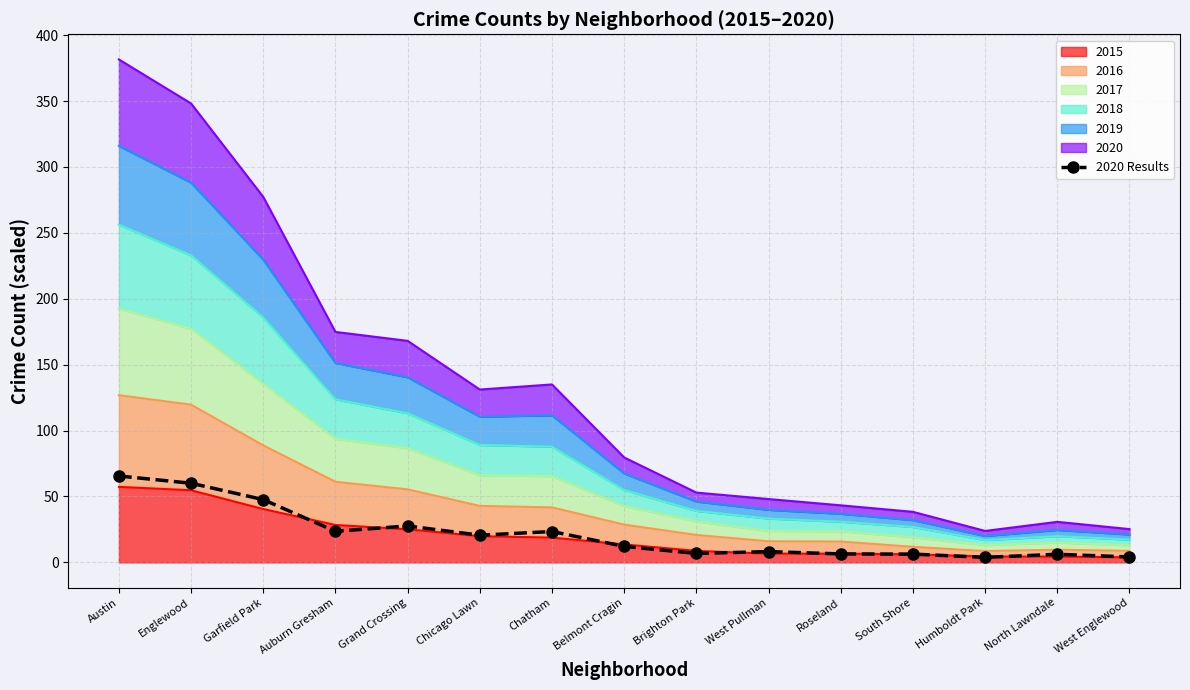

What is the sum of all values?

322.6